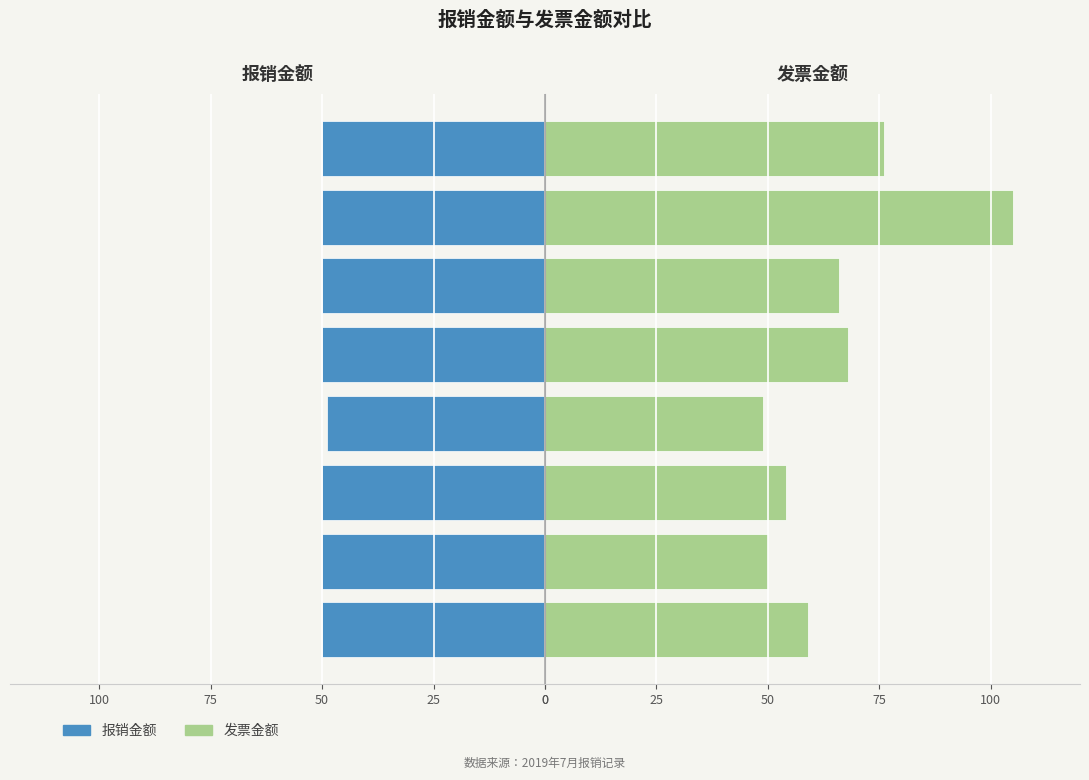

Which category has the highest value across all series?

2019-07-29